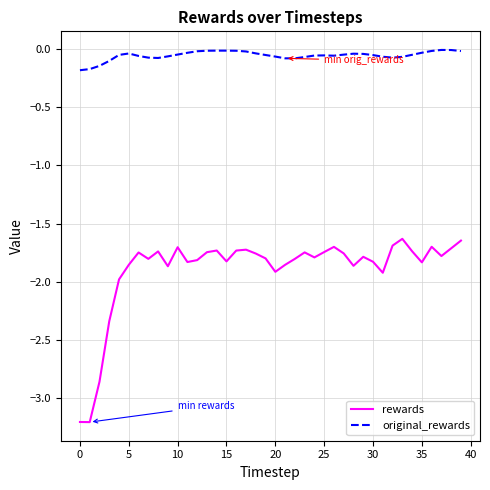

How many distinct data groups are displayed?

2